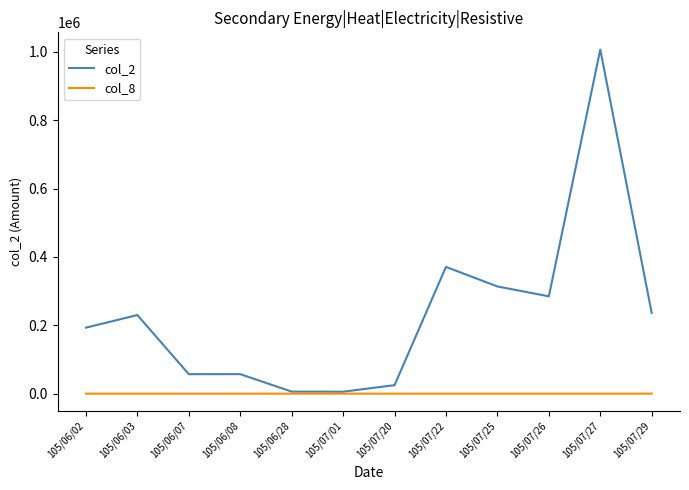

What is the sum of all col_2 values?

2784870